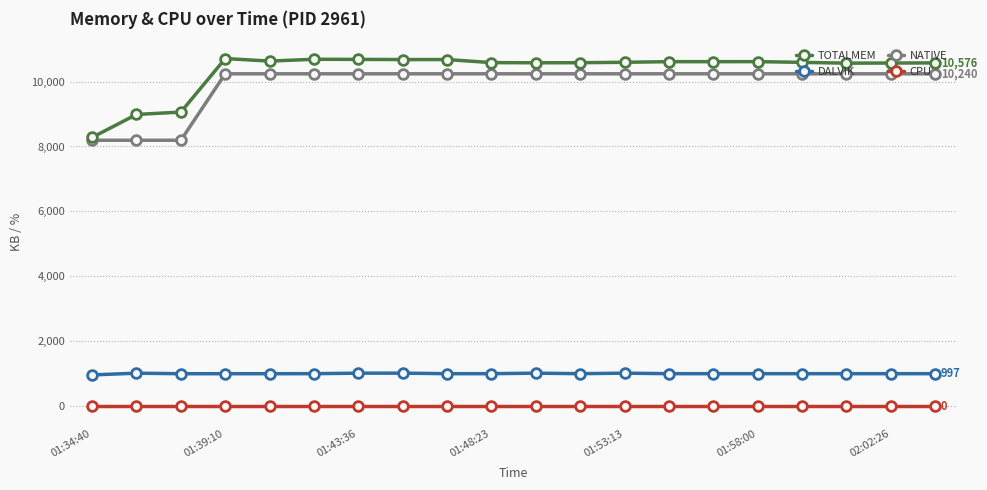

At how many categories does at least one series exceed 8467?

19